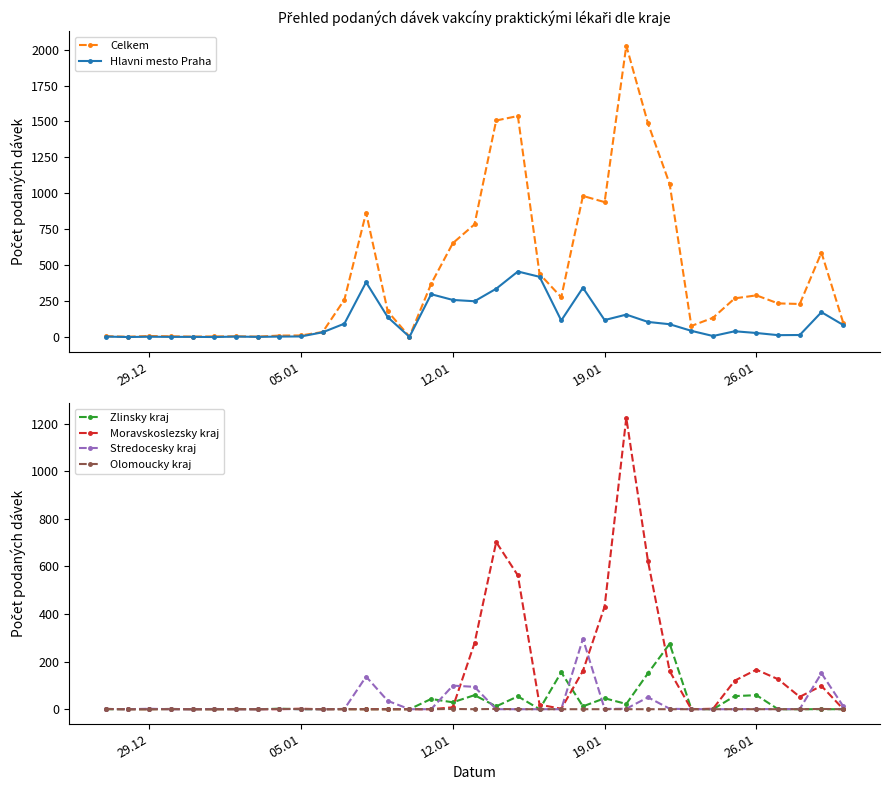

True or false: Olomoucky kraj has more than 0 interior local peaks.

True